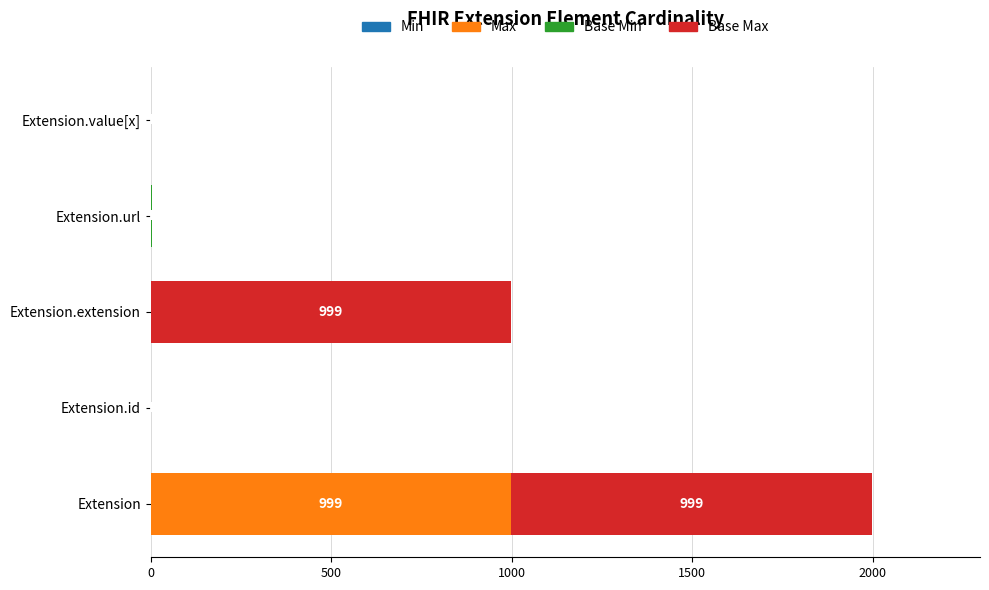

At which category is the sum across all series the highest?

Extension